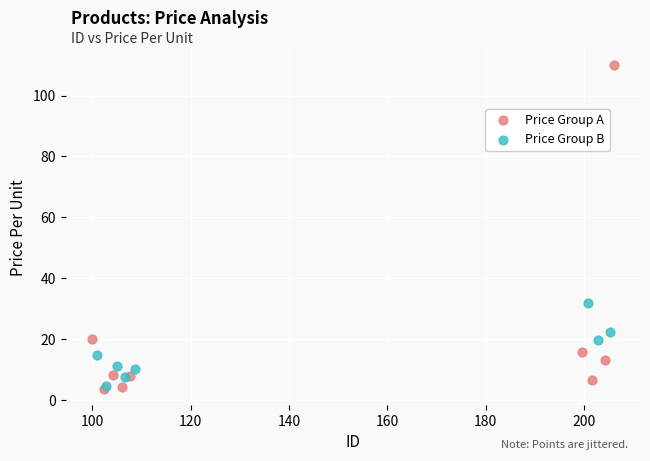

What are all the series names shown in the legend?

Price Group A, Price Group B